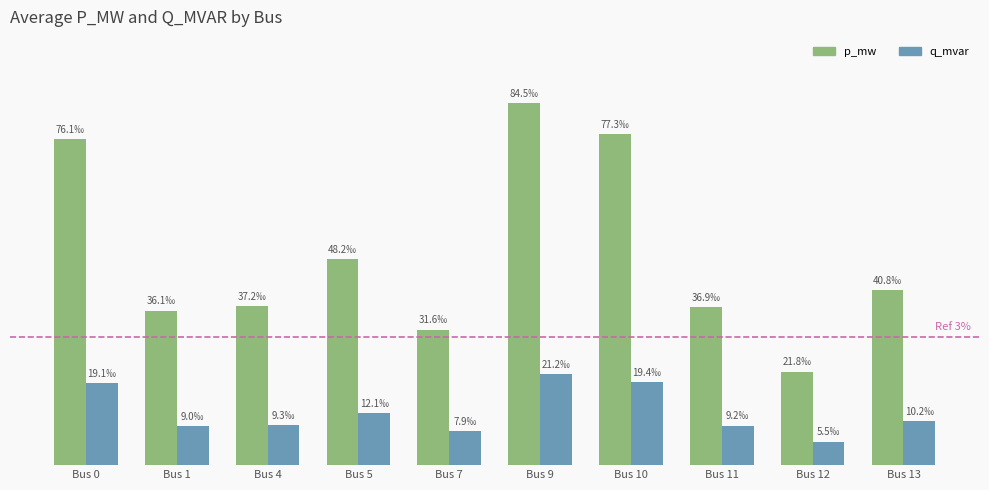

Between Bus 11 and Bus 5, which is larger?

Bus 5